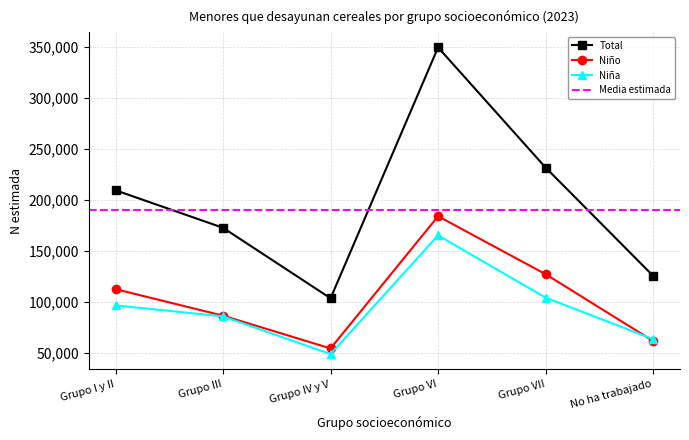

What is the label of the 5th point from the right?

Grupo III